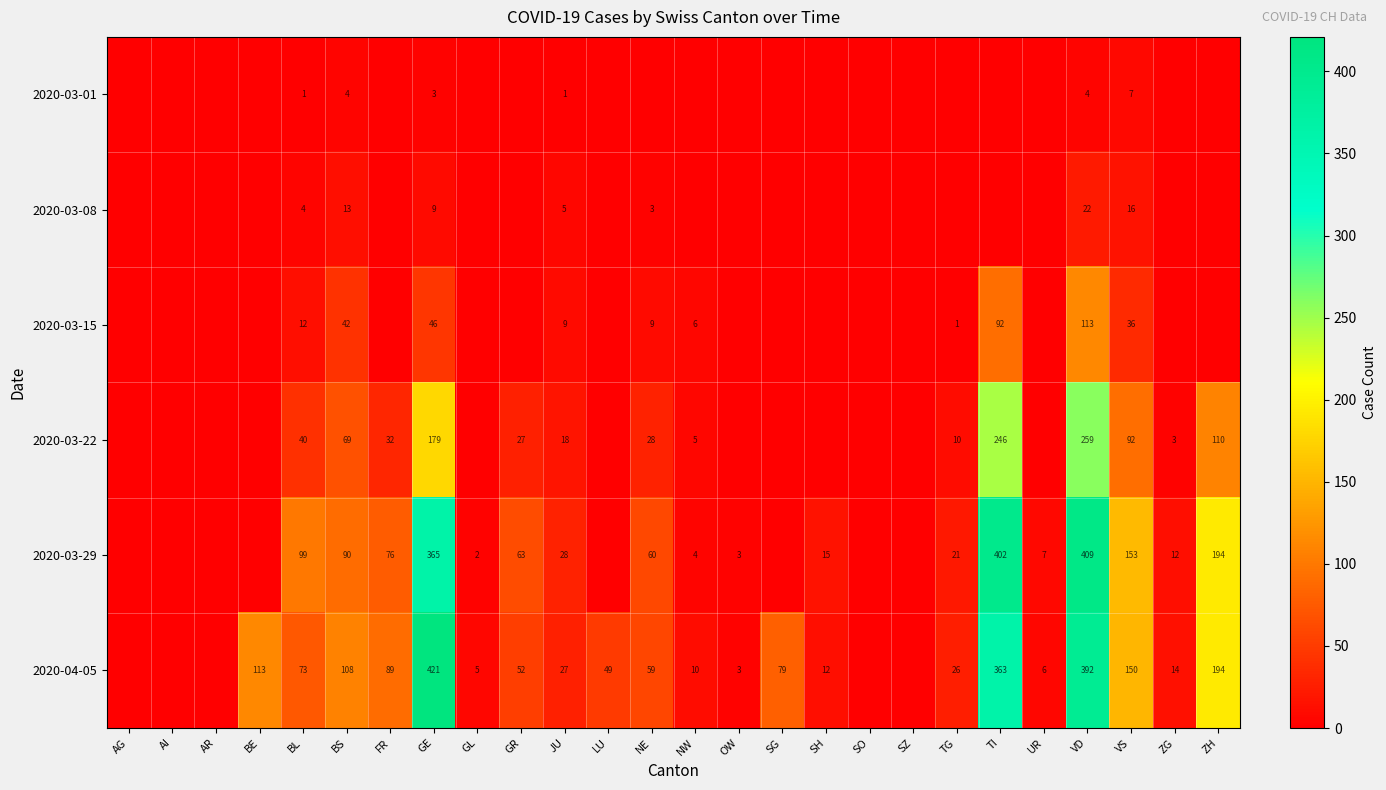

Count the number of categories in the chart.

26